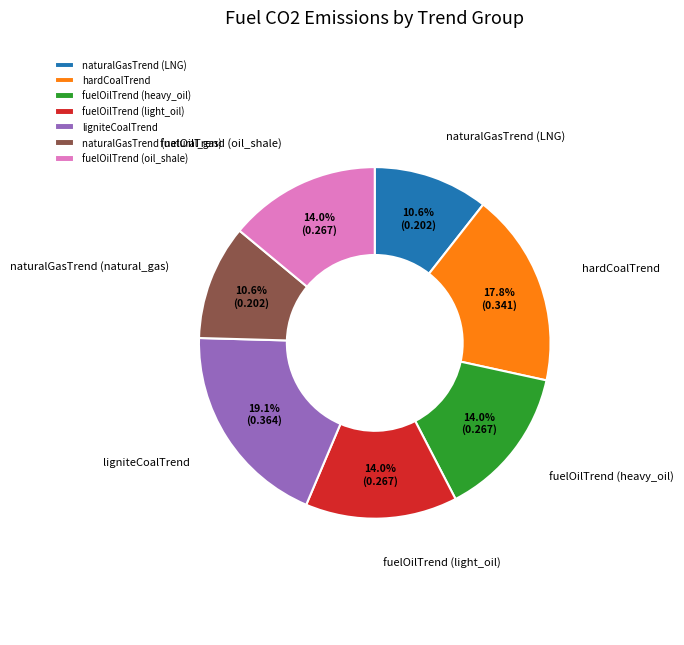

What is the total percentage of hardCoalTrend and fuelOilTrend (oil_shale)?

31.8%